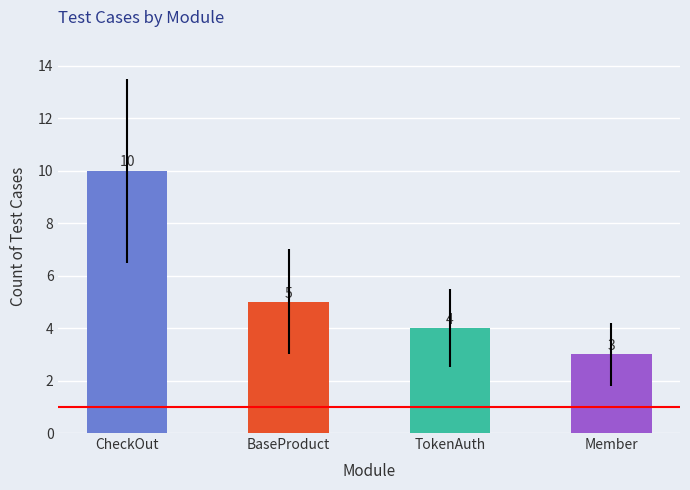

Which category has the lowest value across all series?

Member